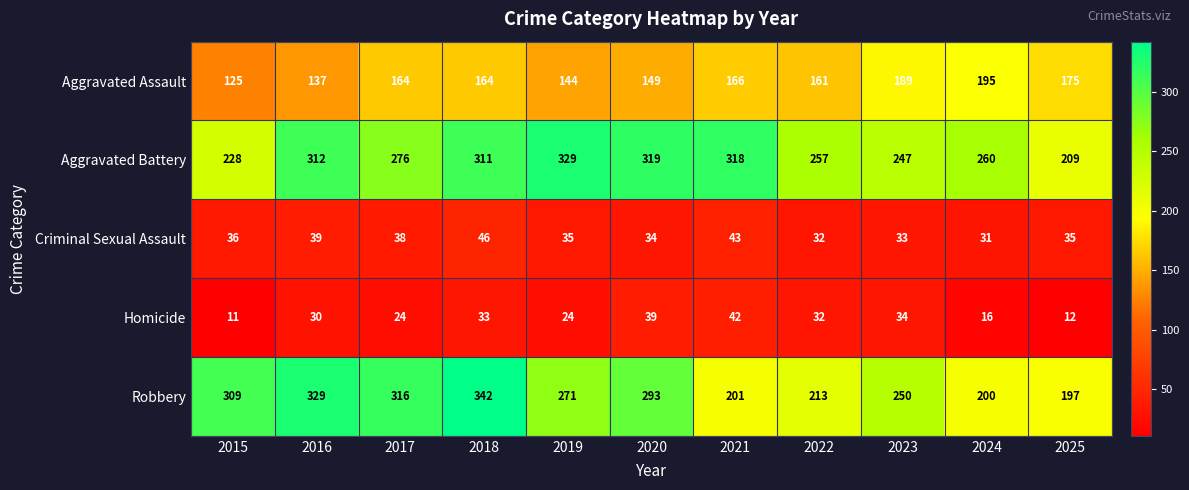

How many data points in Criminal Sexual Assault are less than 35?

4